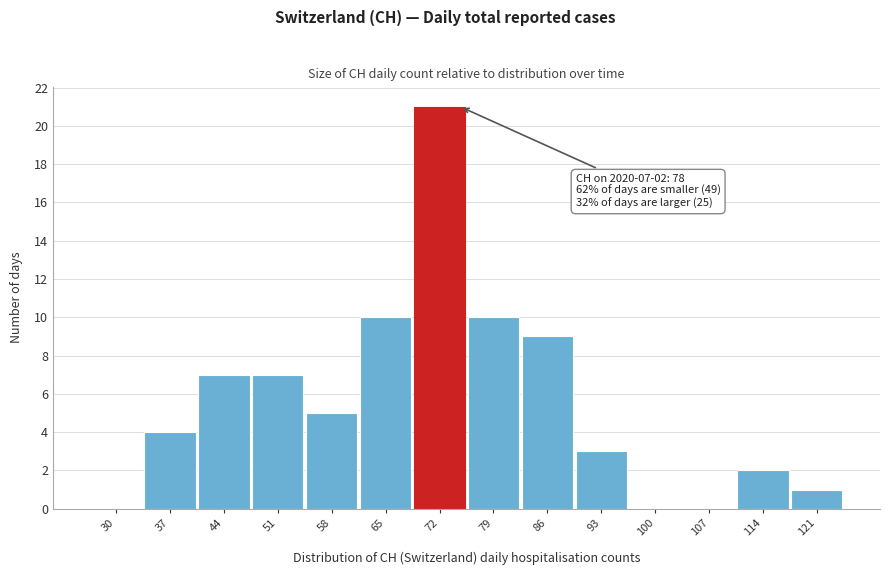

Reading left to right, what are all the values shown in this chart?

30=0	37=4	44=7	51=7	58=5	65=10	72=21	79=10	86=9	93=3	100=0	107=0	114=2	121=1